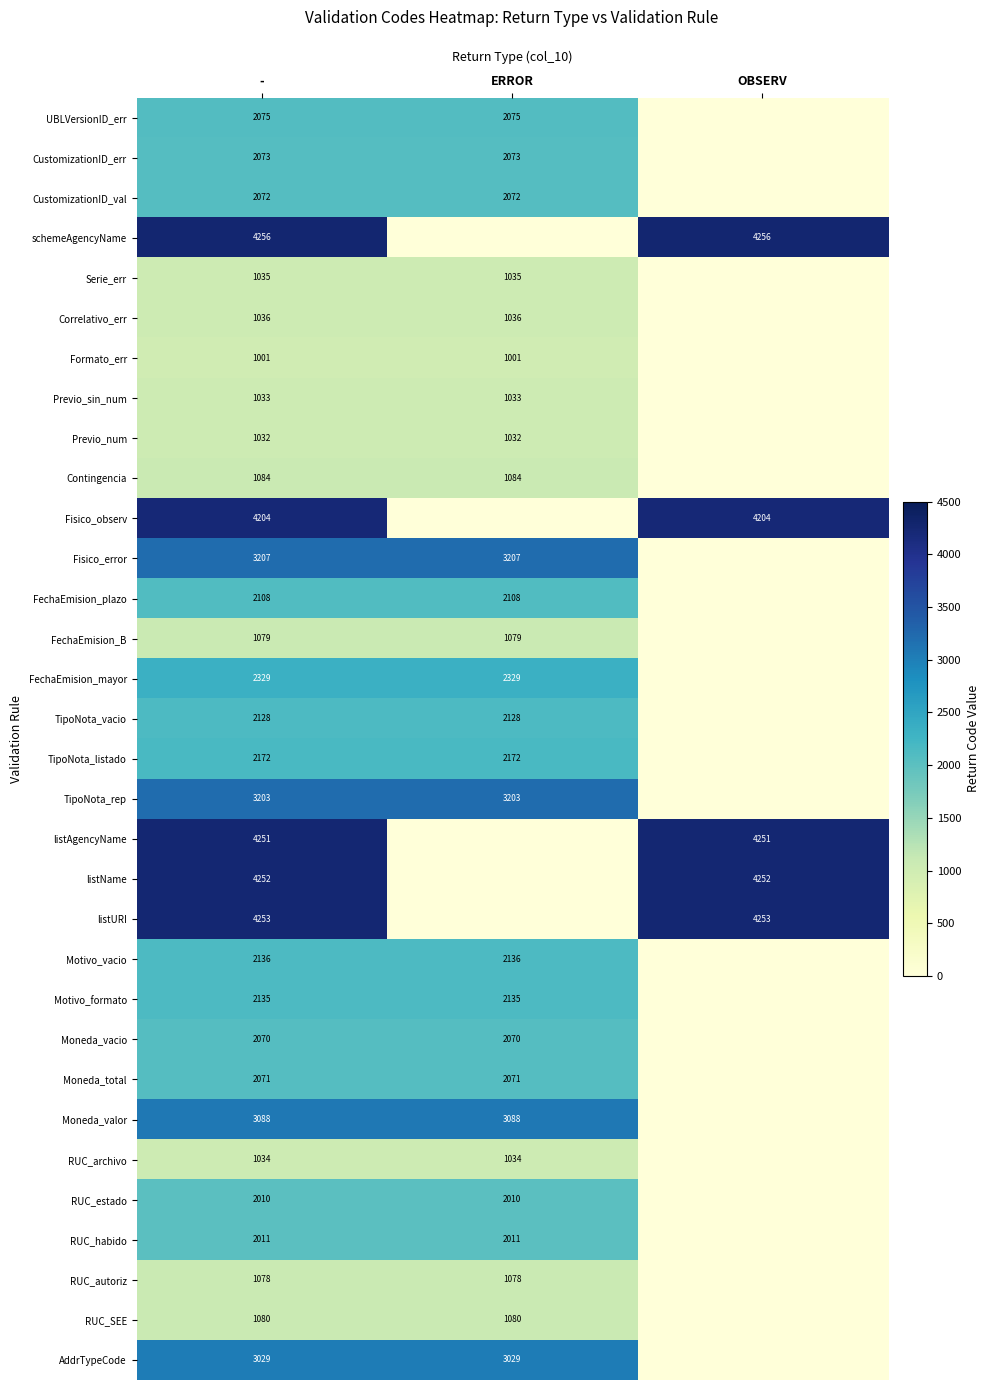

What is the spread (max minus min) of values at -?

3255